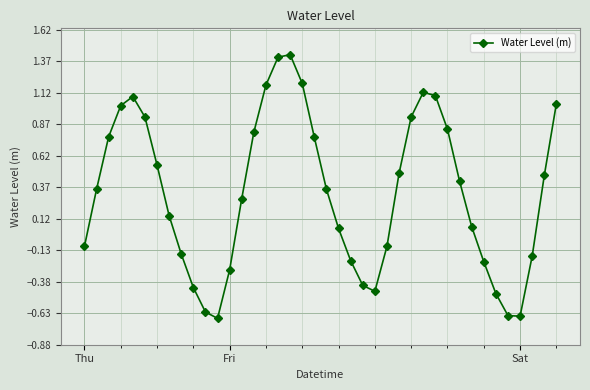

How many points are lower than both their immediate neighbors (excluding endpoints)?

3